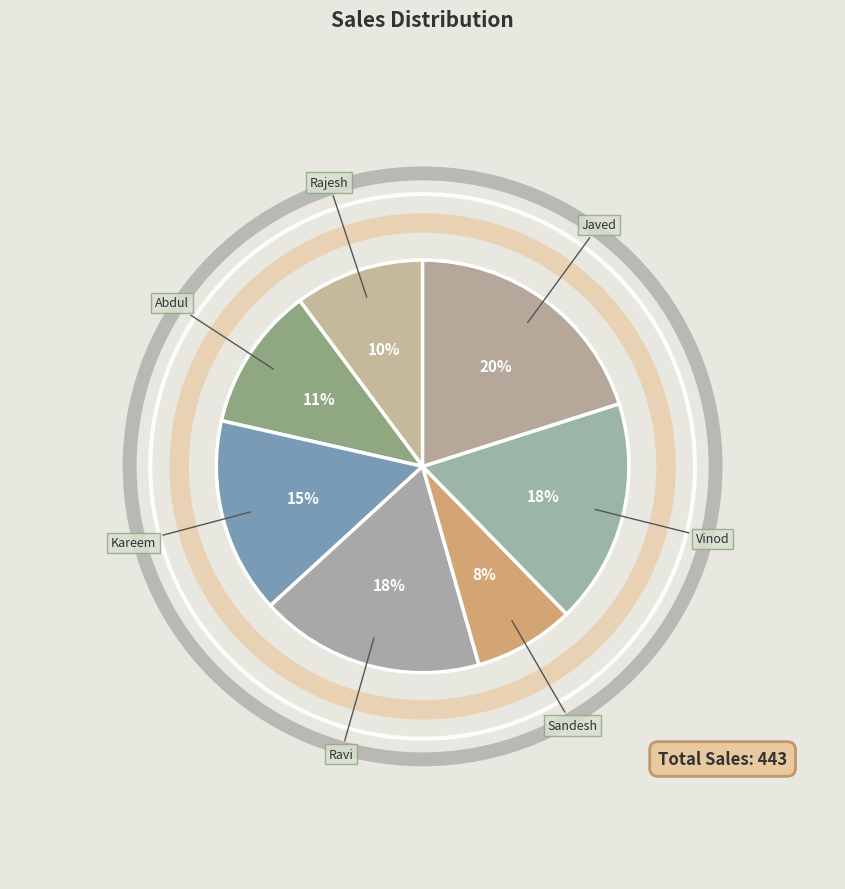

Is it true that Abdul is 11% of the pie?

True